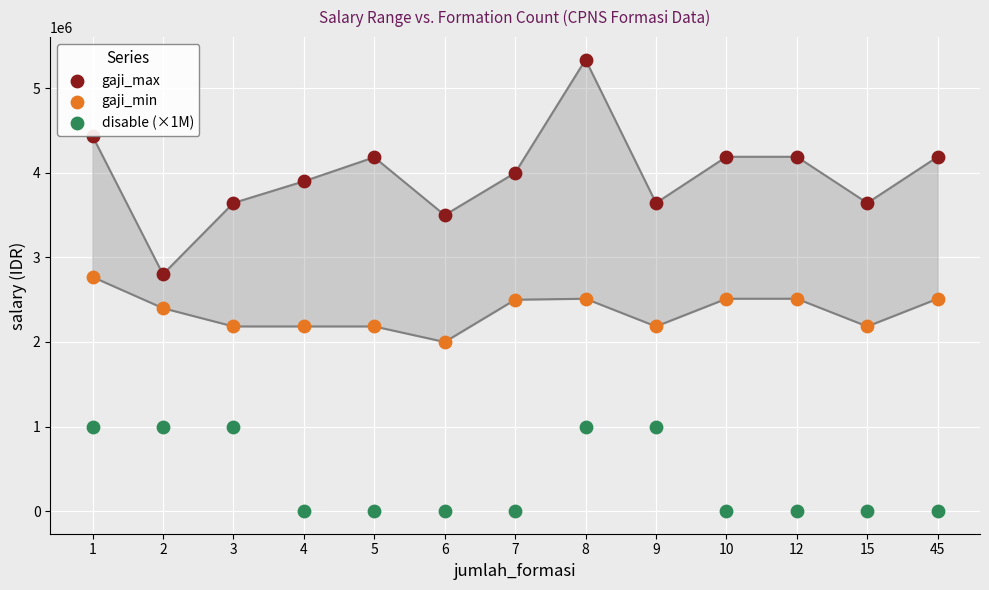

Which series has the widest spread of Y values?

gaji_max